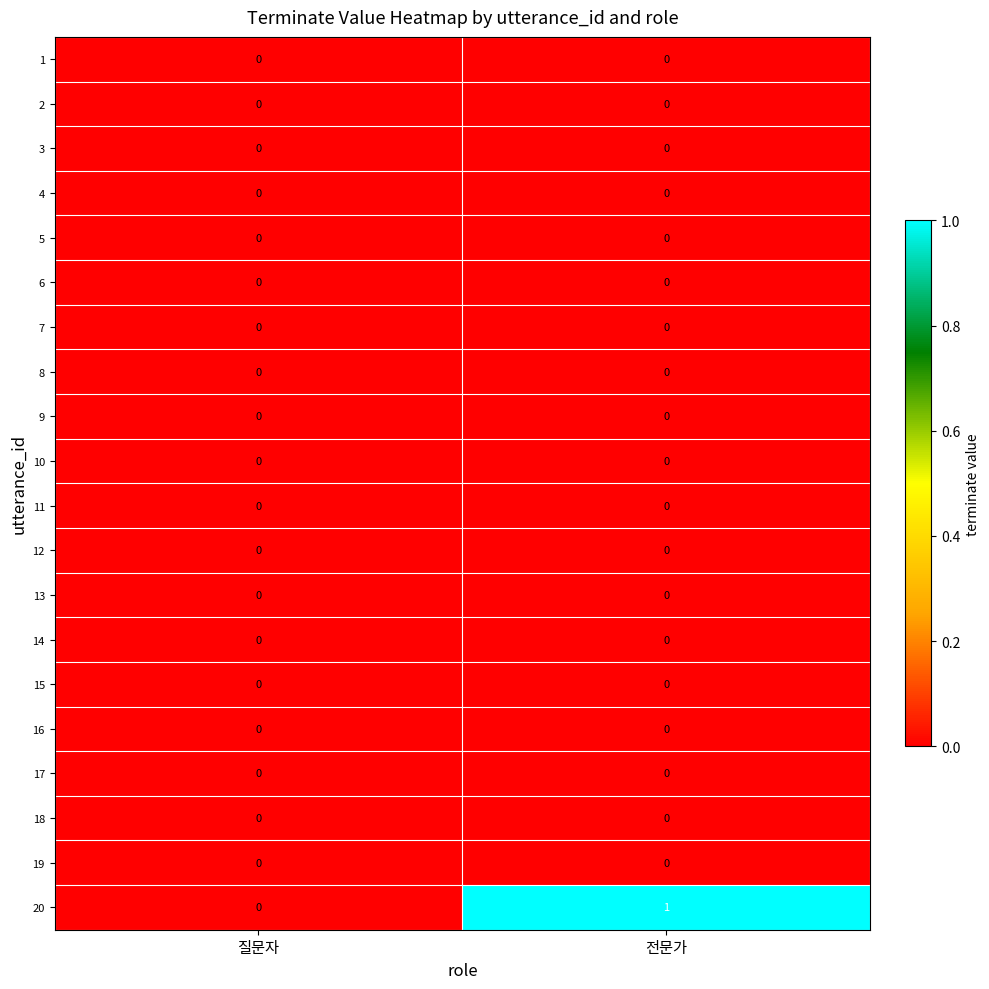

The 15 series shows 0 at 전문가. True or false?

True